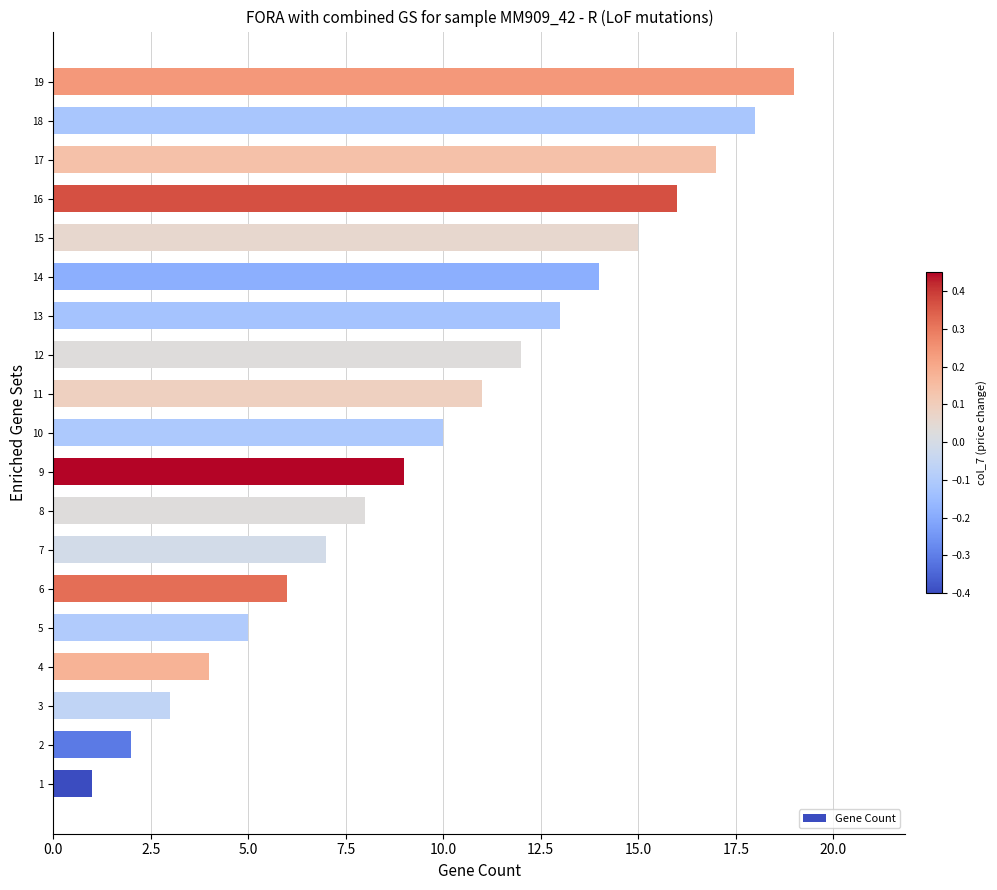

What is the difference between the maximum and minimum values?

18